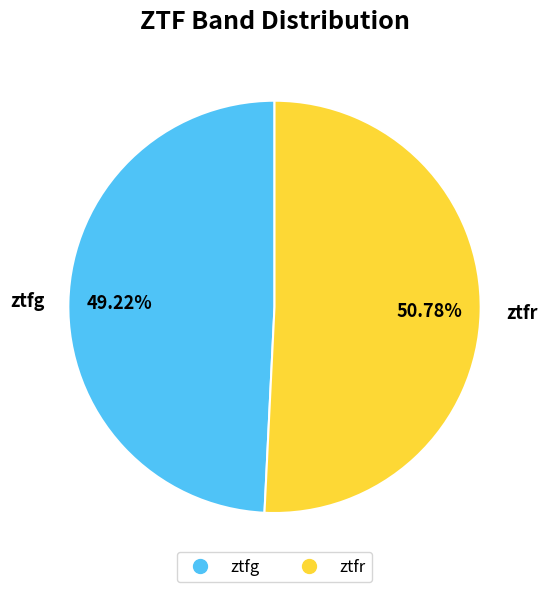

To the nearest percent, what percentage of the pie is ztfg?

49%